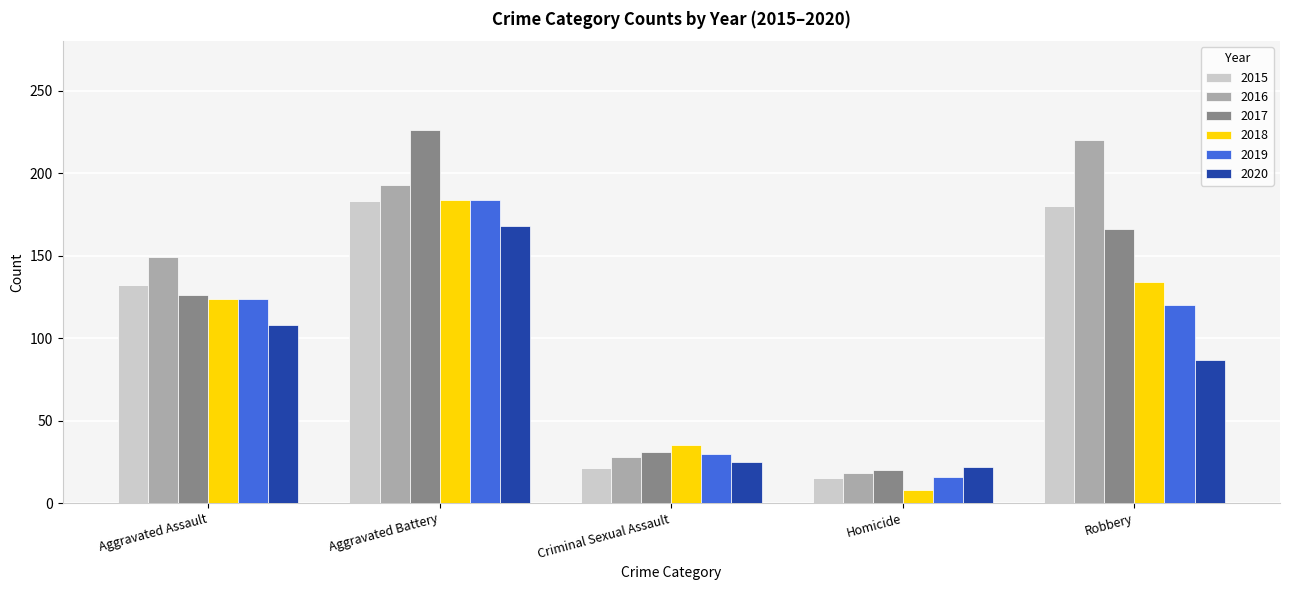

The value of 2019 at Aggravated Battery is 275. True or false?

False